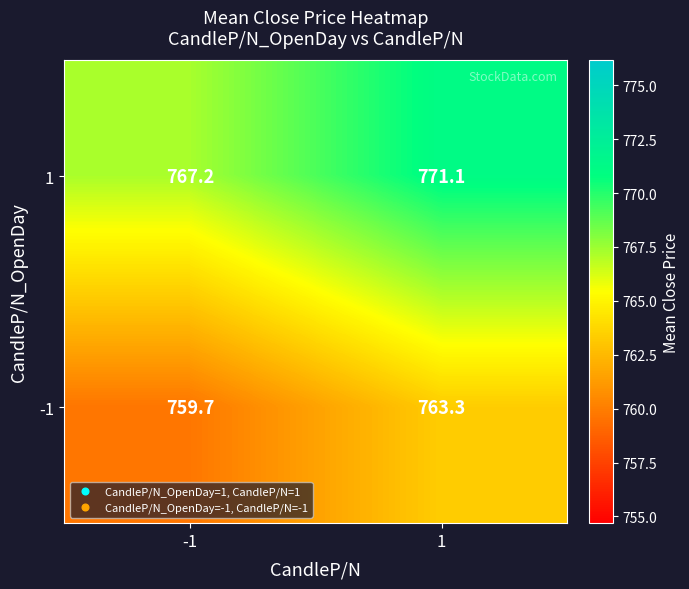

At how many categories does at least one series exceed 766?

2